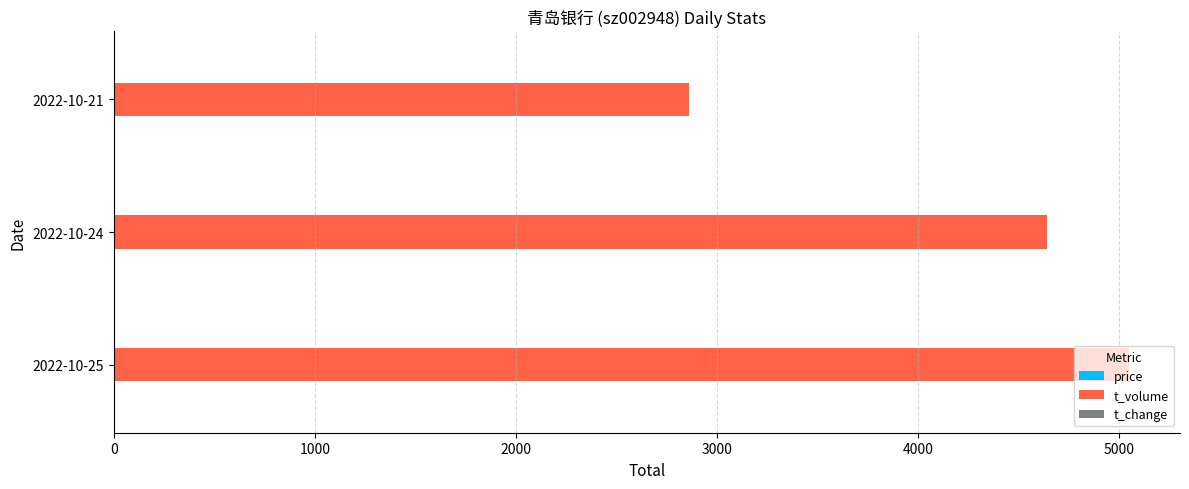

Where is t_volume nearest to the value 3955?

2022-10-24